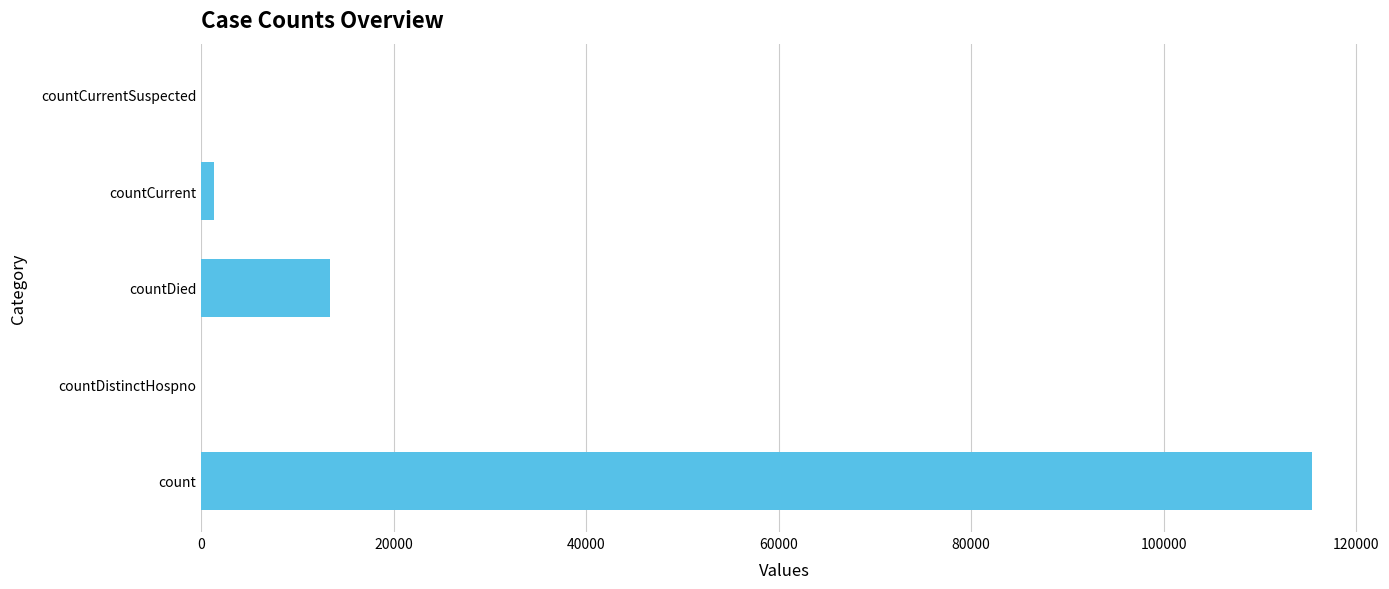

The chart shows a value of -43143 at countCurrentSuspected. True or false?

False